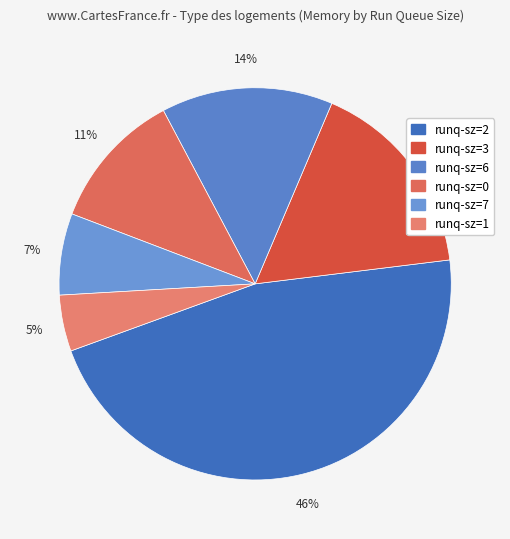

Is there a majority slice in this chart?

No